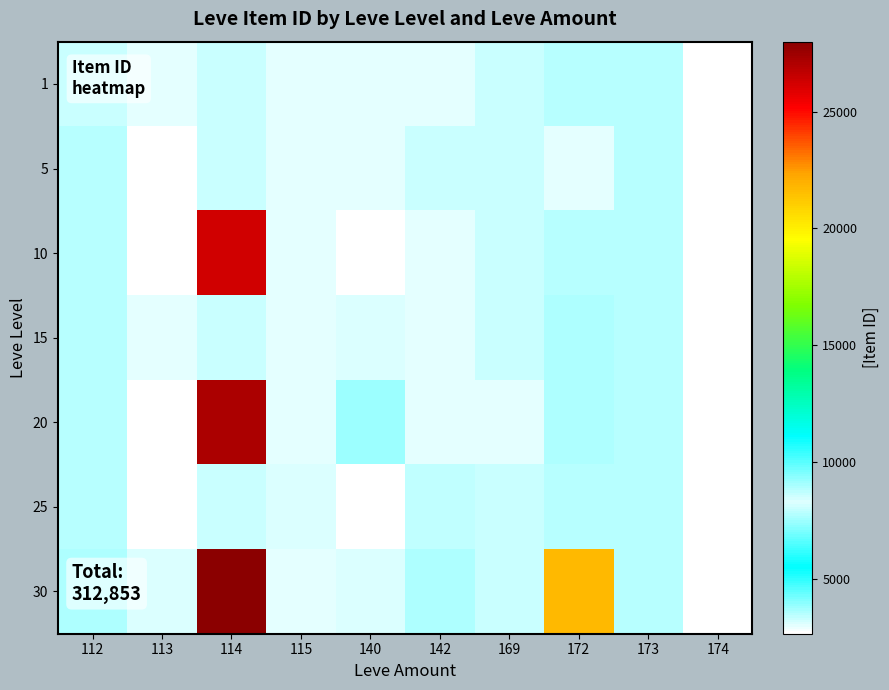

What is the total value across all series at 142?

22323